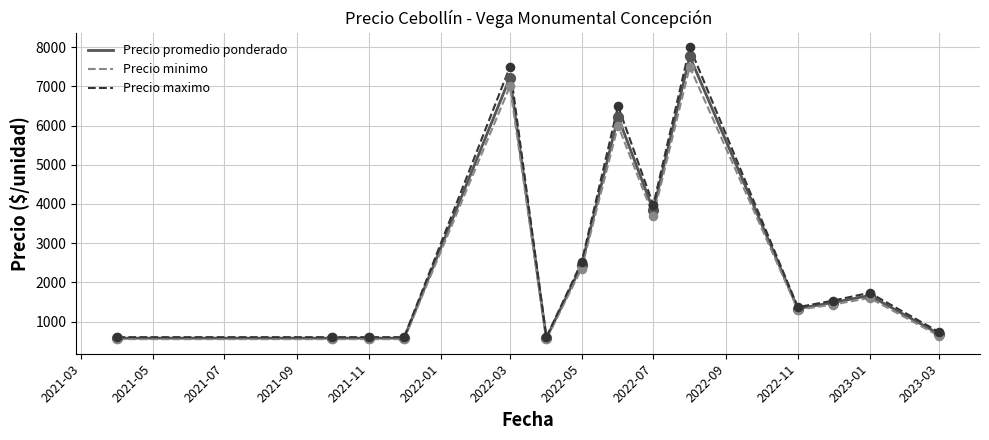

Which series has the largest range (max minus min)?

Precio maximo